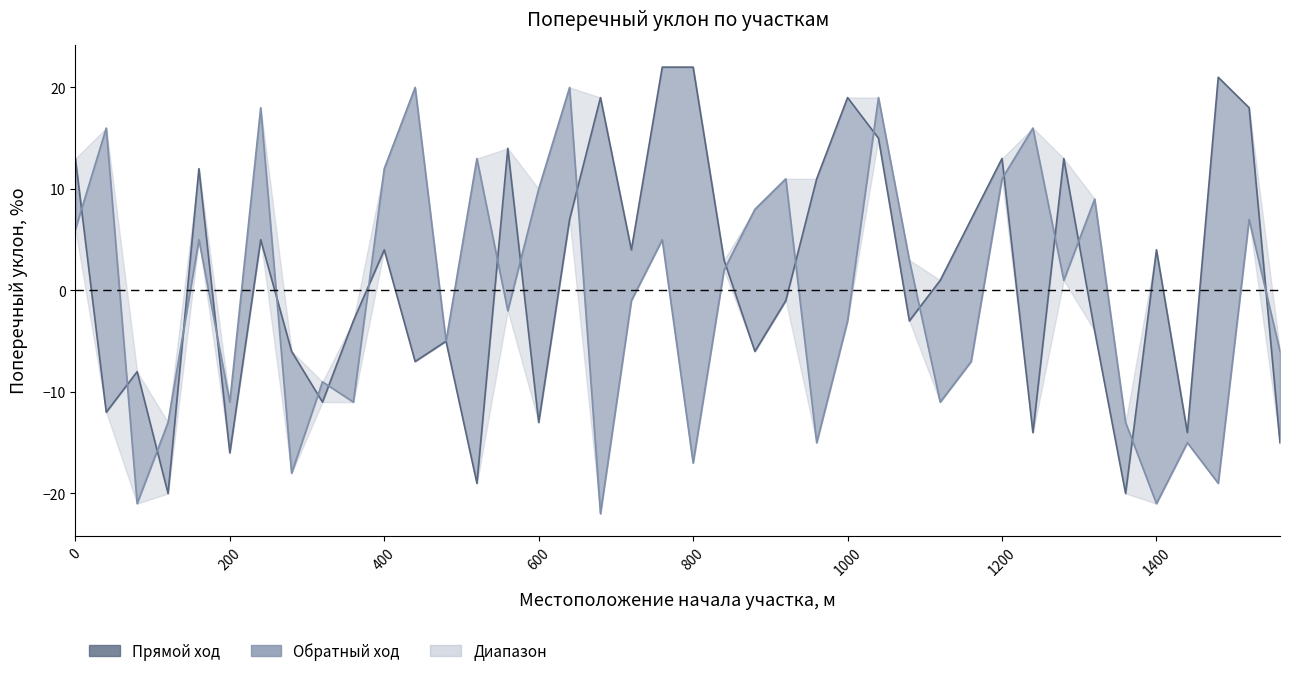

The Поперечный уклон обратный ход, %о series shows -12 at 17. True or false?

False